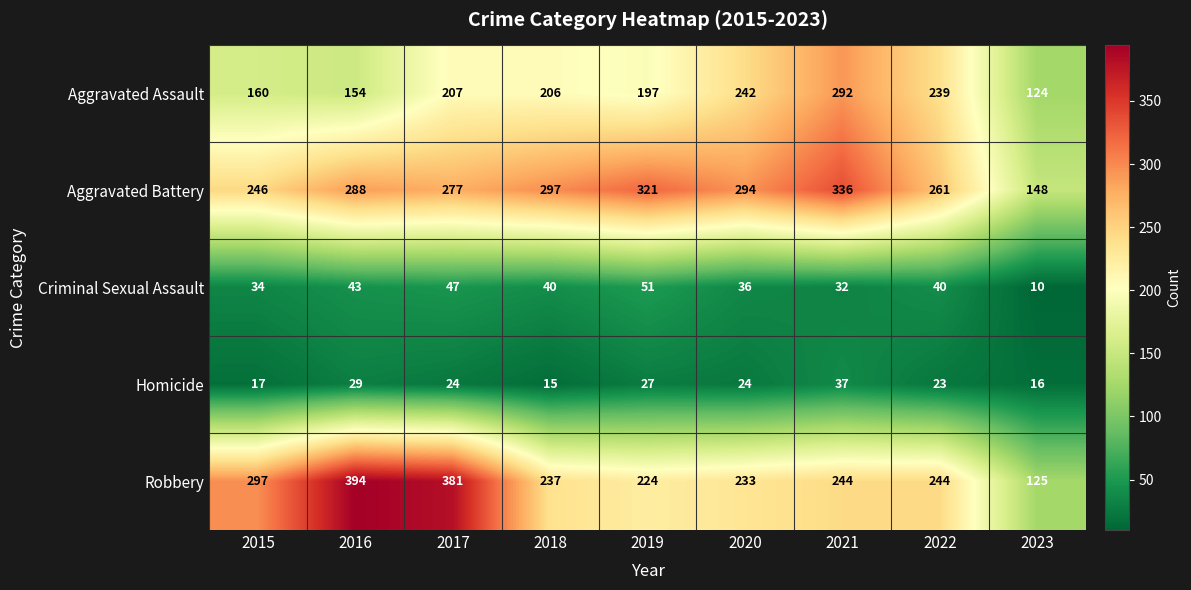

Is it true that Homicide equals 29 at 2016?

True